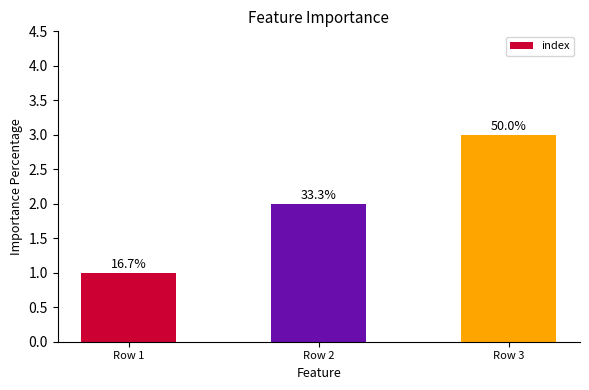

Does the chart contain any negative values?

No